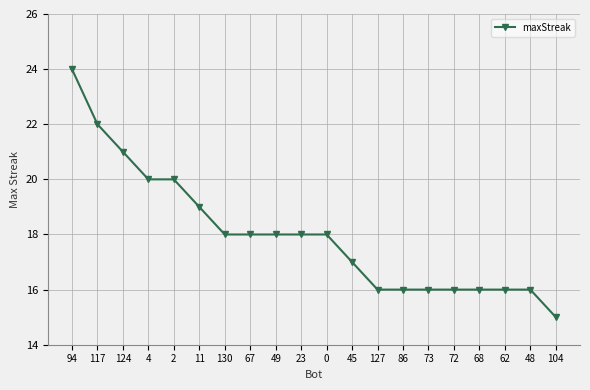

What is the maximum value shown in the chart?

24